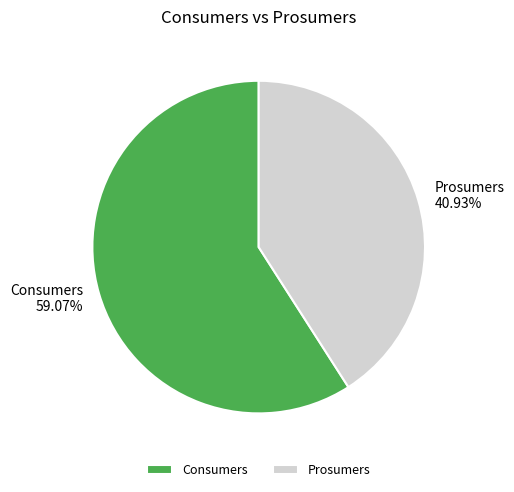

Do Prosumers and Consumers together represent more than half of the pie?

Yes